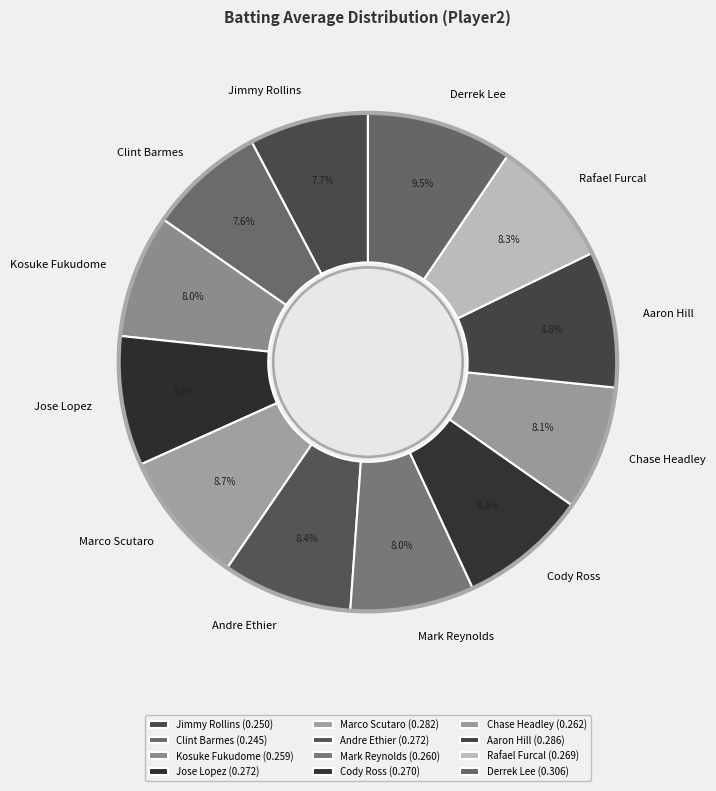

Which slice is the smallest?

Clint Barmes